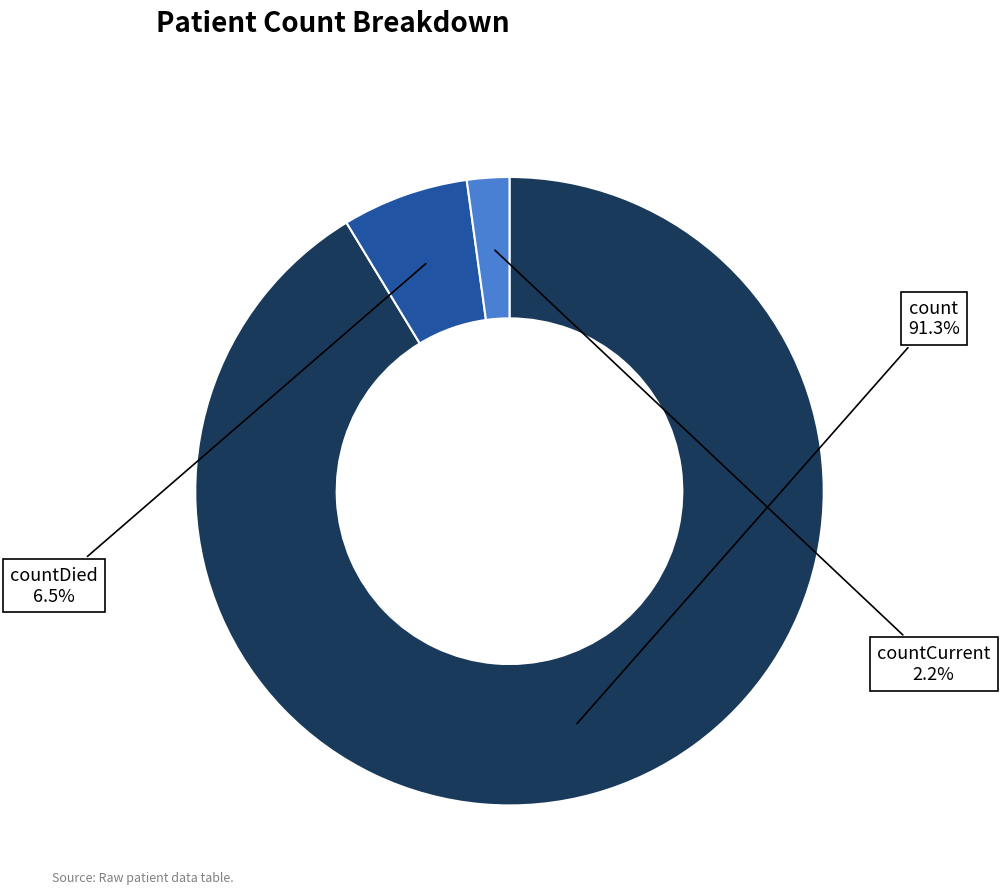

Is there a majority slice in this chart?

Yes